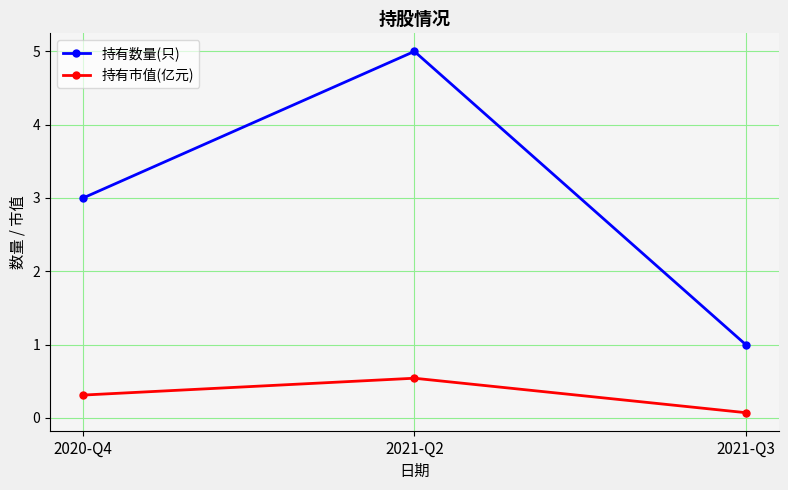

Between 2021-Q2 and 2021-Q3, which series saw the biggest shift?

持有数量(只)